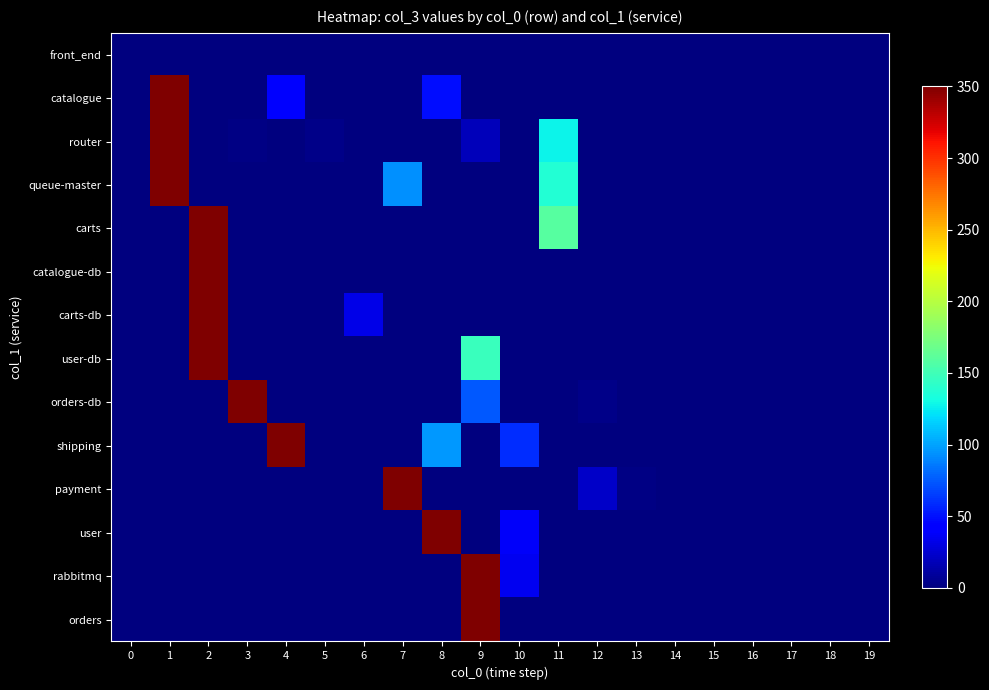

Rank the series by their maximum value, from lowest to highest.

front_end, router, orders-db, carts, carts-db, payment, user-db, shipping, user, orders, rabbitmq, catalogue-db, catalogue, queue-master